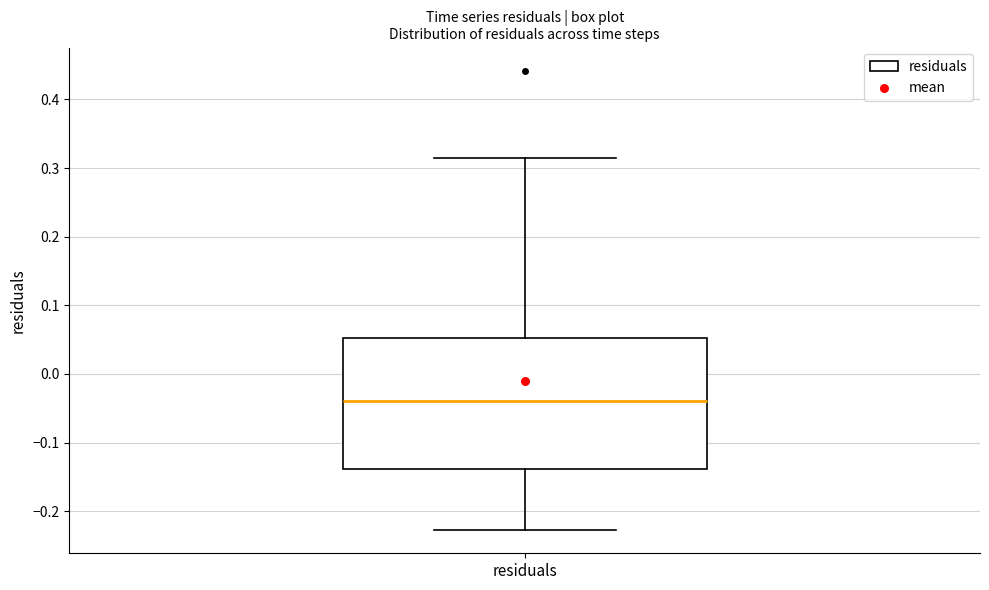

Read this box plot against the y-axis: the position of the median line, the range covered by the box, and the ends of both whiskers. The values are not printed on the chart, so give them approximately, as read against the axis.

median -0.04, box -0.14 to 0.05, whiskers -0.23 to 0.31